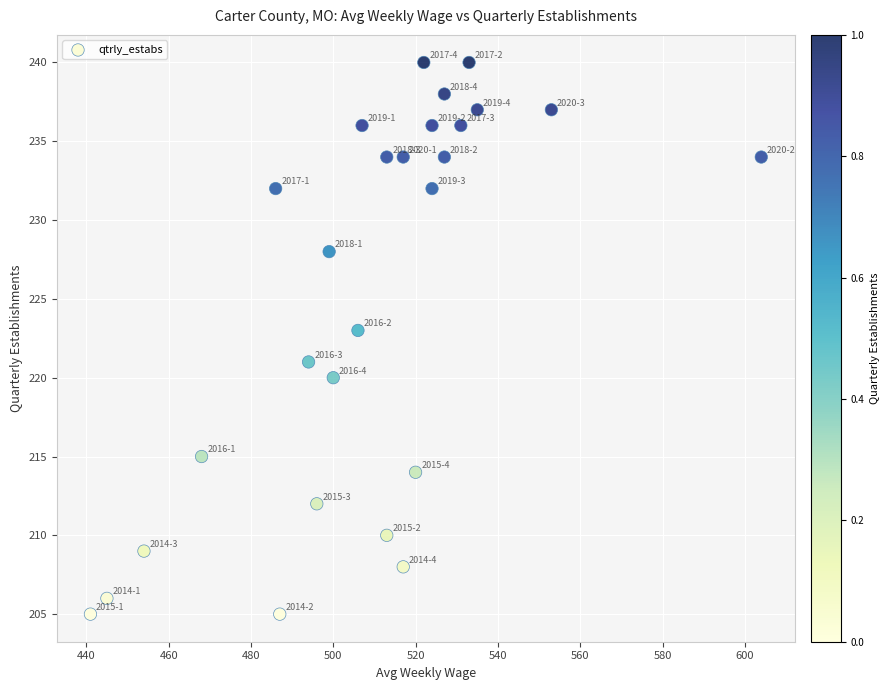

What is the range of X values (max minus min)?

163